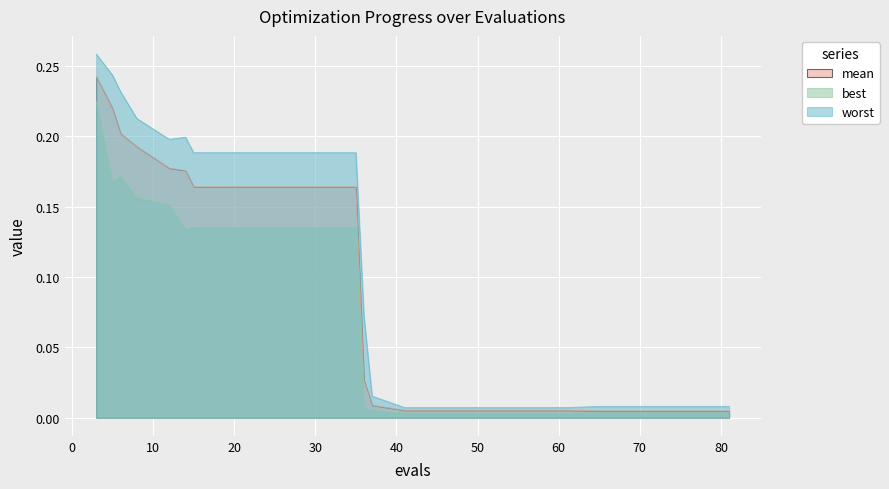

Reading right to left, list all the values displayed in this chart.

mean: 81=0.0	77=0.0	73=0.0	69=0.0	65=0.0	61=0.0	57=0.0	53=0.0	49=0.0	45=0.0	41=0.0	37=0.0	36=0.0	35=0.2	31=0.2	27=0.2	23=0.2	19=0.2	15=0.2	14=0.2	12=0.2	8=0.2	6=0.2	5=0.2	3=0.2
best: 81=0.0	77=0.0	73=0.0	69=0.0	65=0.0	61=0.0	57=0.0	53=0.0	49=0.0	45=0.0	41=0.0	37=0.0	36=0.0	35=0.1	31=0.1	27=0.1	23=0.1	19=0.1	15=0.1	14=0.1	12=0.2	8=0.2	6=0.2	5=0.2	3=0.2
worst: 81=0.0	77=0.0	73=0.0	69=0.0	65=0.0	61=0.0	57=0.0	53=0.0	49=0.0	45=0.0	41=0.0	37=0.0	36=0.1	35=0.2	31=0.2	27=0.2	23=0.2	19=0.2	15=0.2	14=0.2	12=0.2	8=0.2	6=0.2	5=0.2	3=0.3